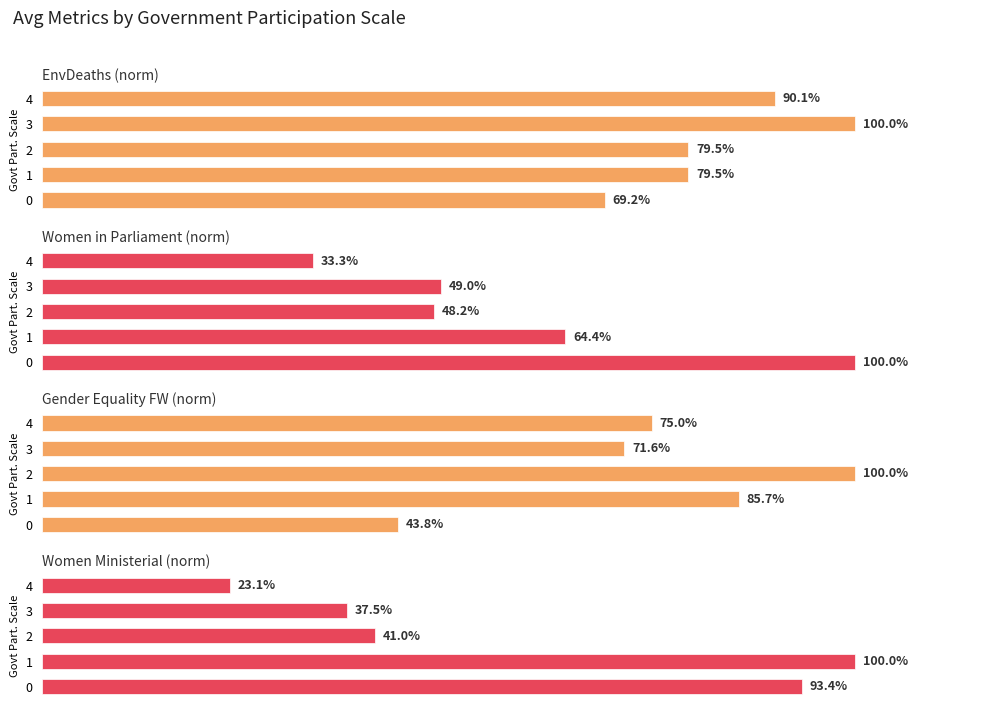

True or false: EnvDeaths (norm) has a value of 79.5 at 2.

True